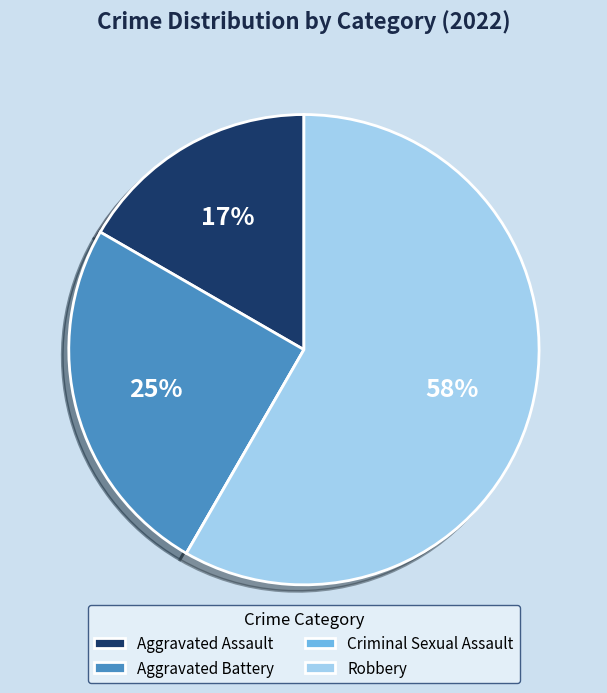

Between Aggravated Assault and Robbery, which is larger?

Robbery